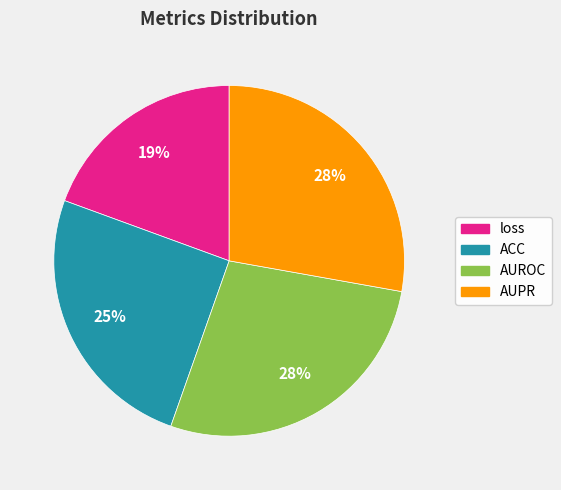

To the nearest percent, what portion does loss represent?

19%